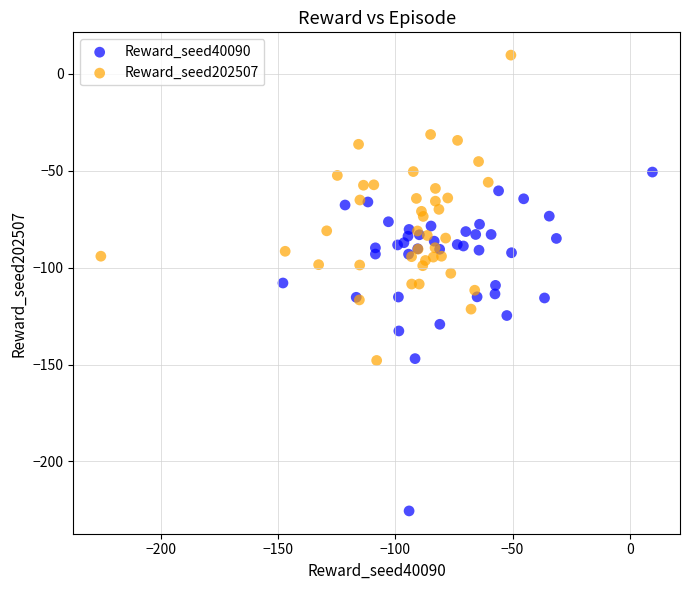

Which series contains the lowest Y value?

Reward_seed40090